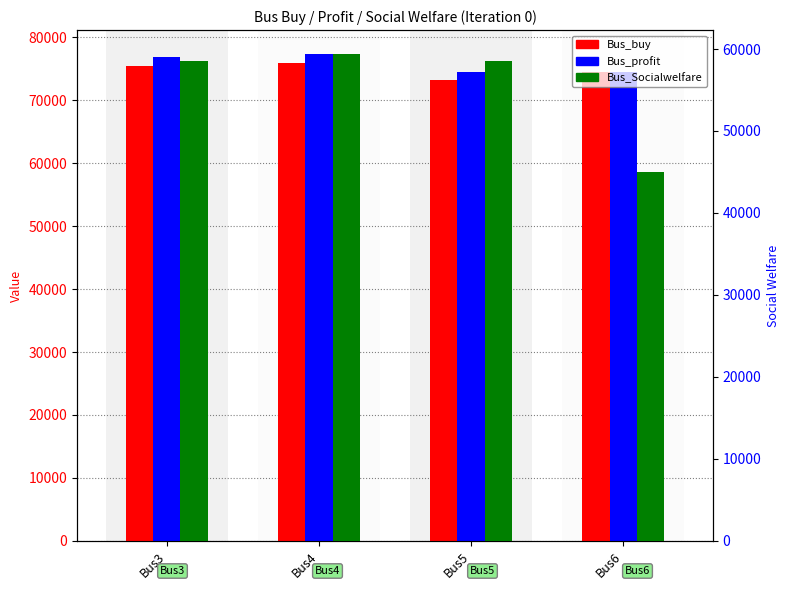

What value does the Bus_buy series have at Bus6?

74524.1